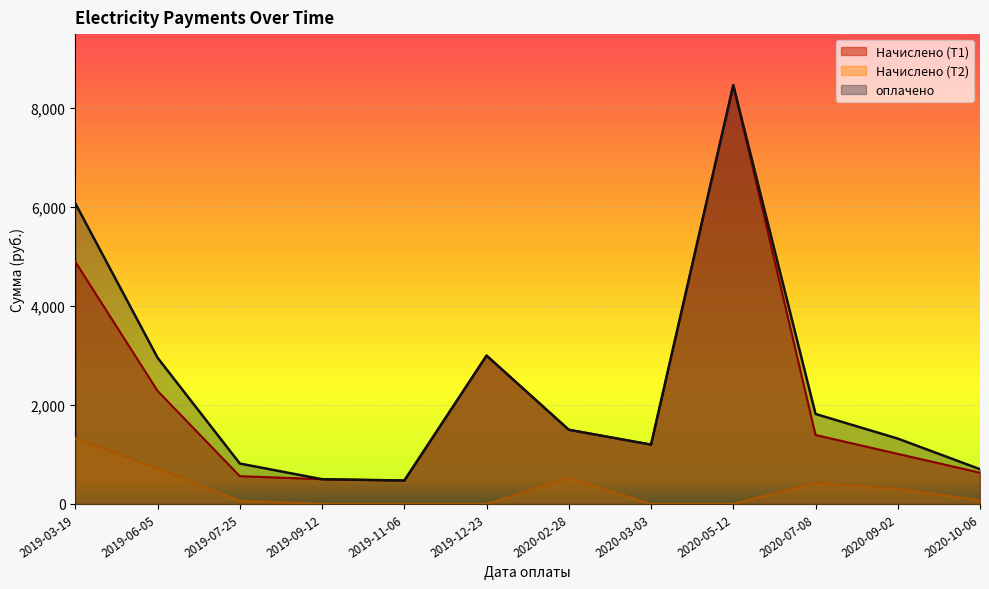

True or false: Начислено (Т1) and оплачено intersect in this chart.

False